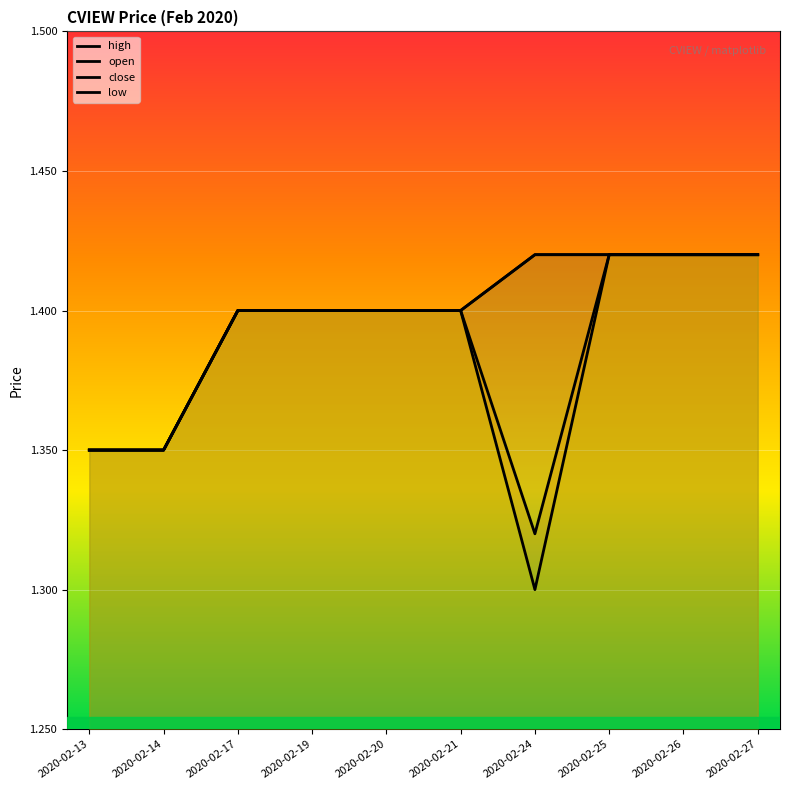

The high series shows 1.4 at 2020-02-13. True or false?

True